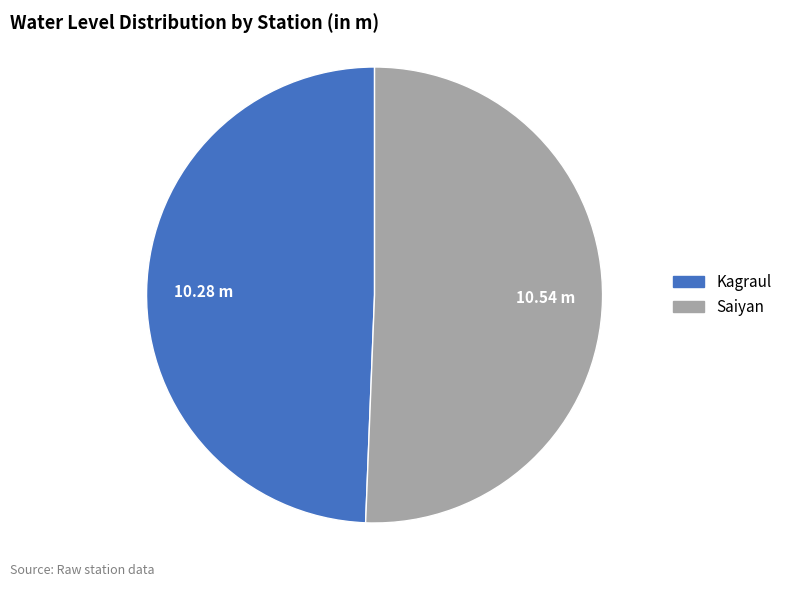

Which category has the smallest portion of the pie?

Kagraul